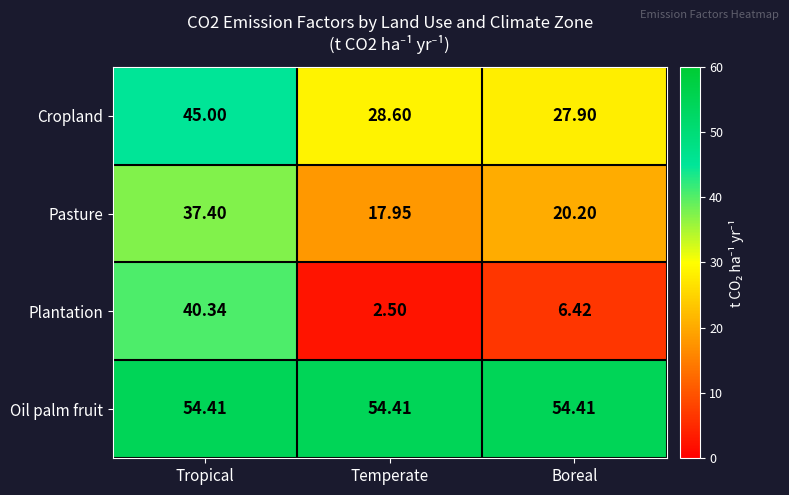

At which label is Cropland closest to 36?

Temperate